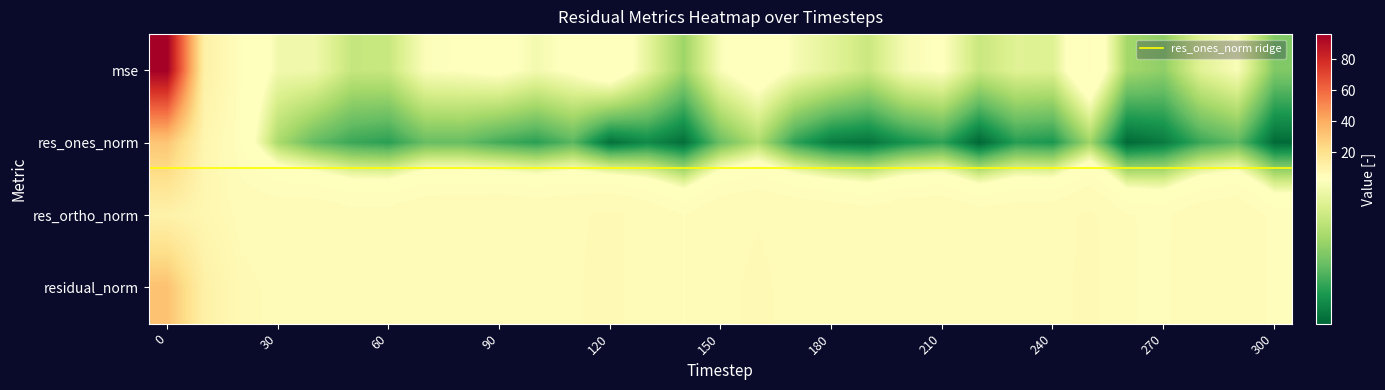

What is the difference between the maximum and minimum values in the res_ones_norm series?

30.9